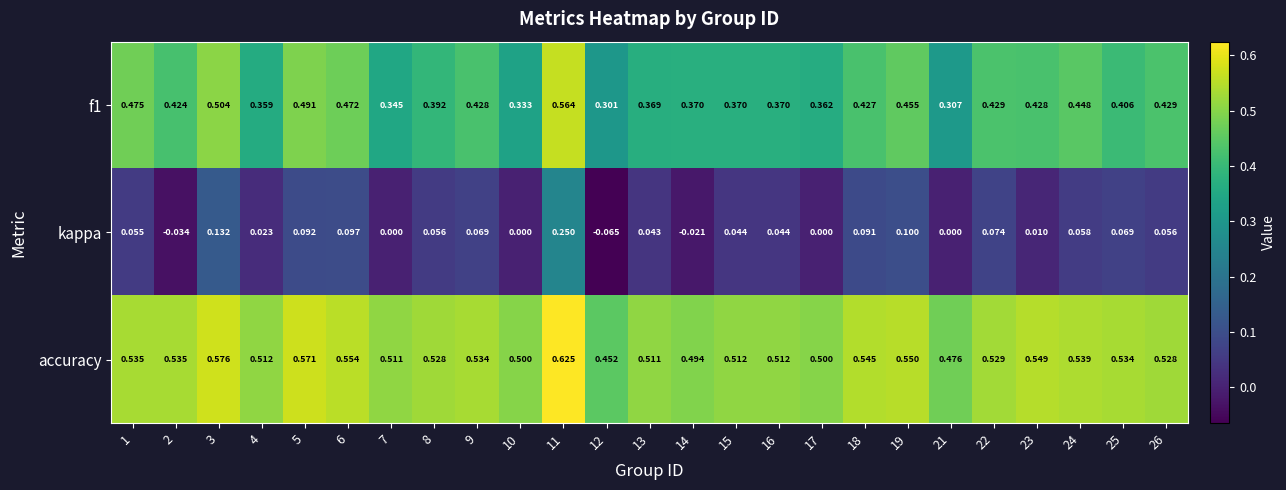

Is the value of f1 at 18 greater than the value of accuracy at 2?

No